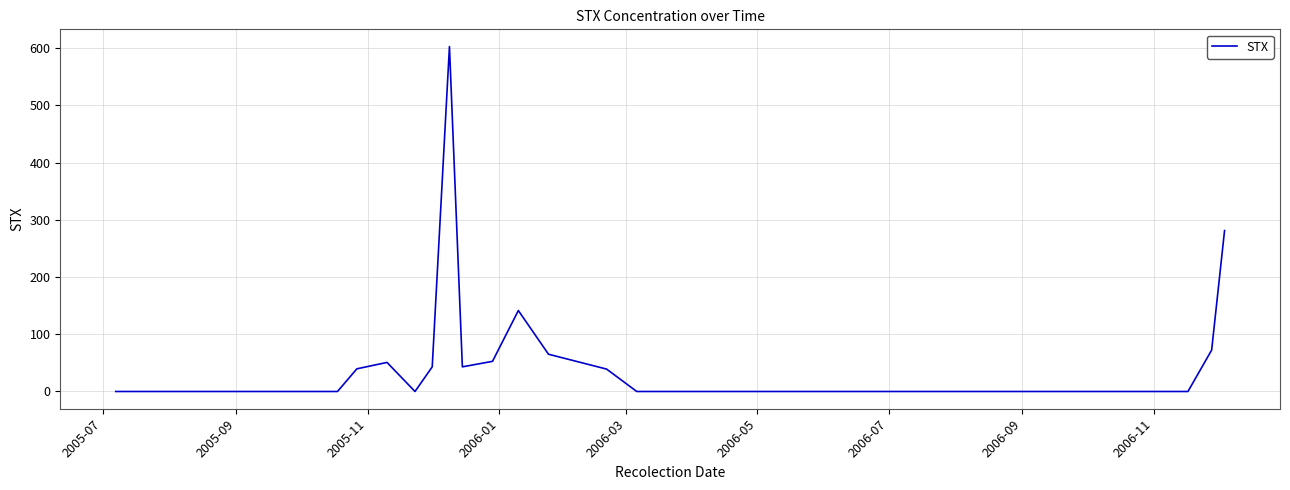

What is the maximum value shown in the chart?

602.8